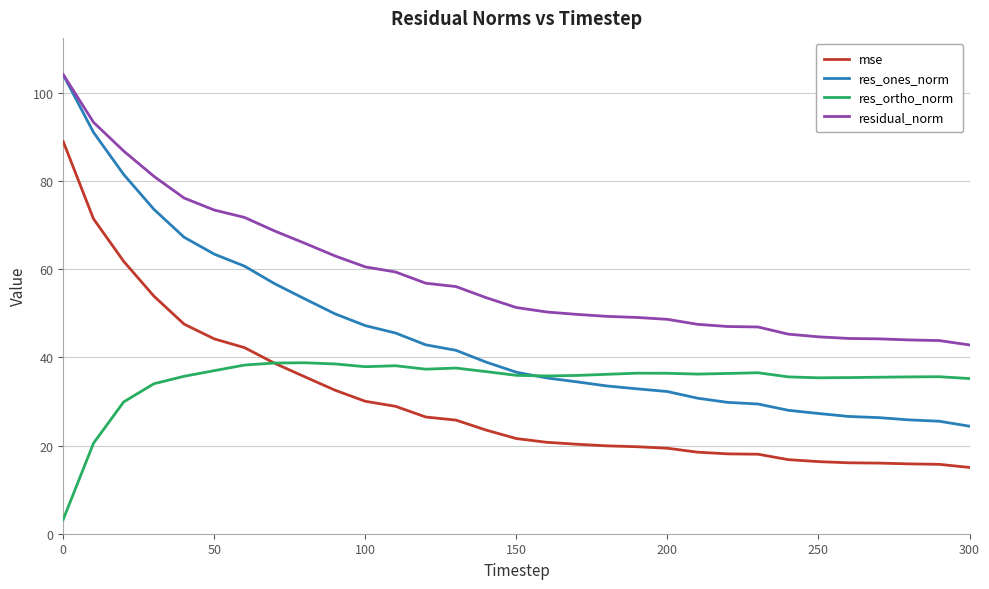

Is this an area chart (filled region under the line)?

No